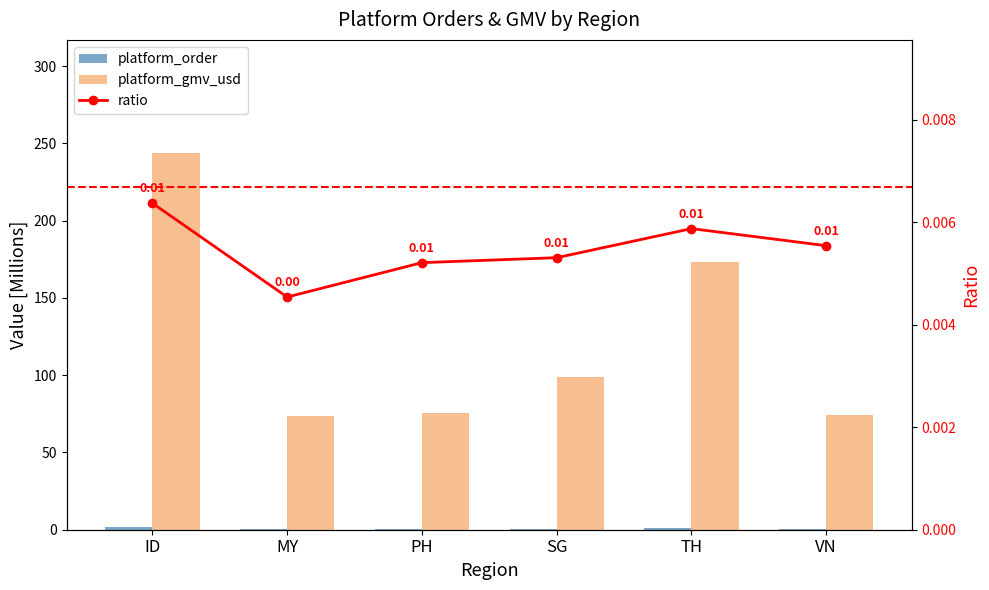

Reading left to right, transcribe all the data shown in this chart.

platform_order: 1.6	0.3	0.4	0.5	1.0	0.4
platform_gmv_usd: 243.9	73.4	75.4	99.2	173.4	74.5
ratio: 0.0	0.0	0.0	0.0	0.0	0.0